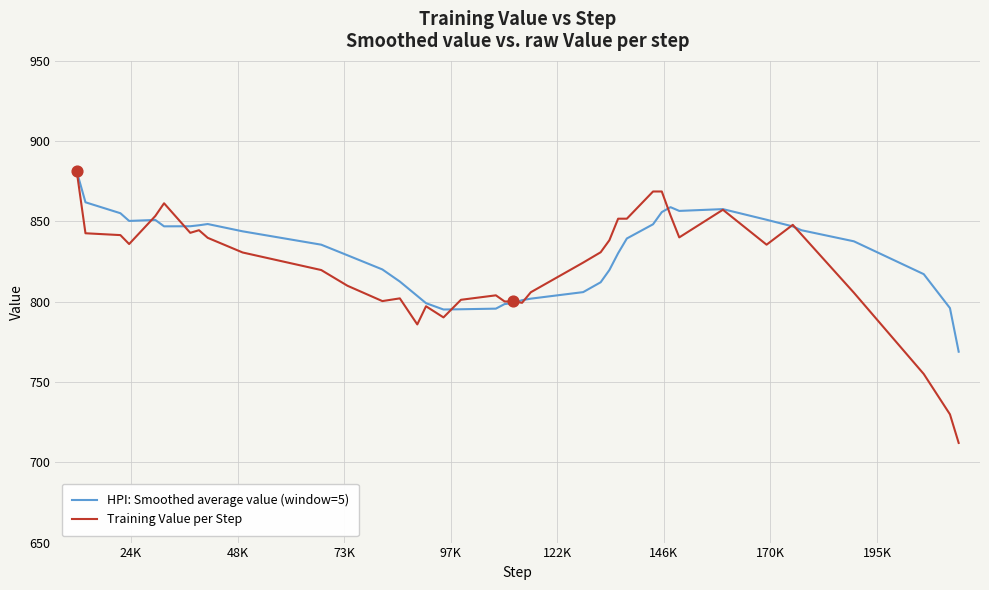

Which series has the widest spread of values?

Training Value per Step